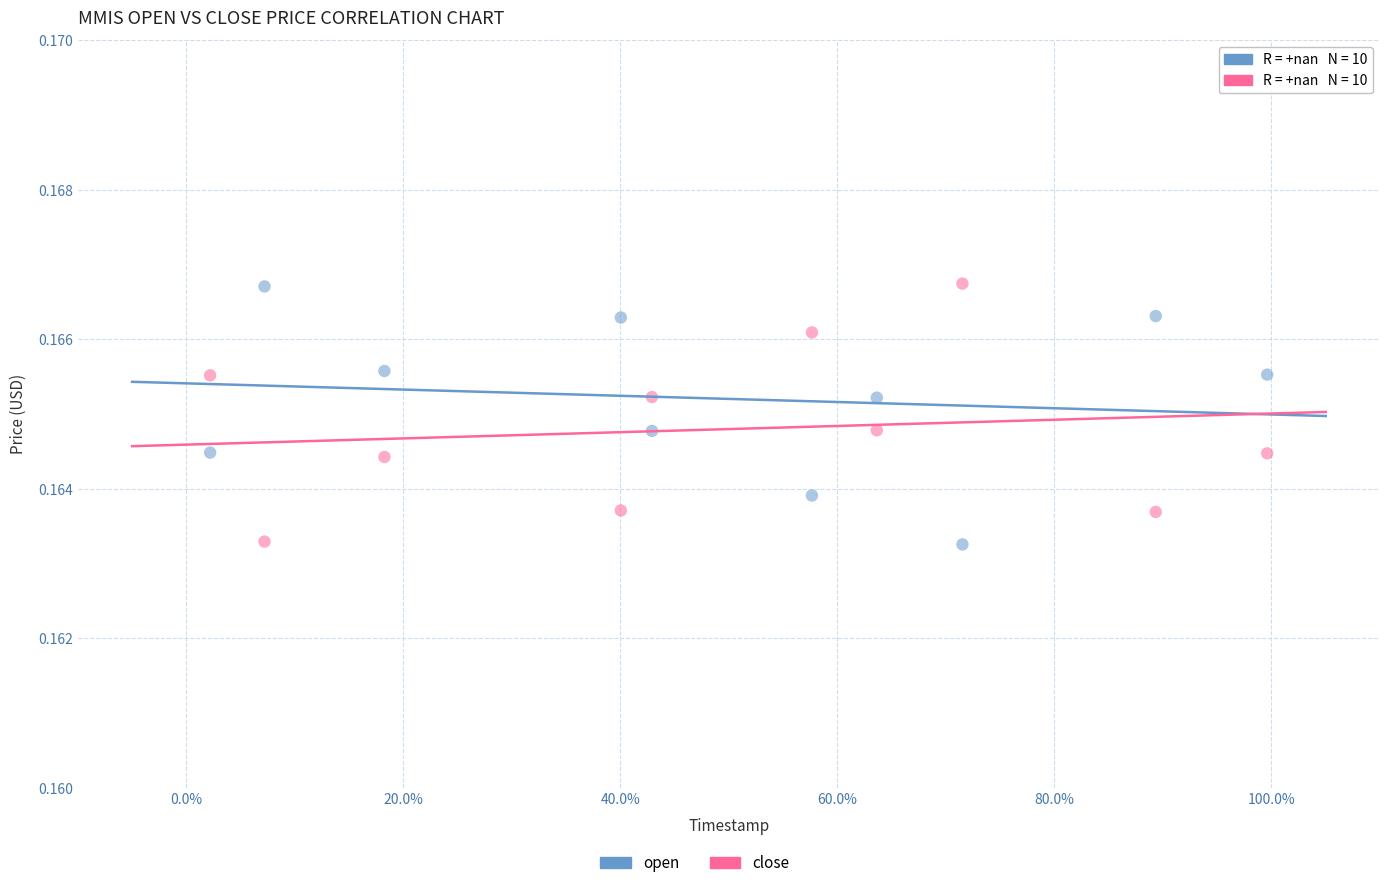

Across all data points, what is the range of X values (max minus min)?

1.0